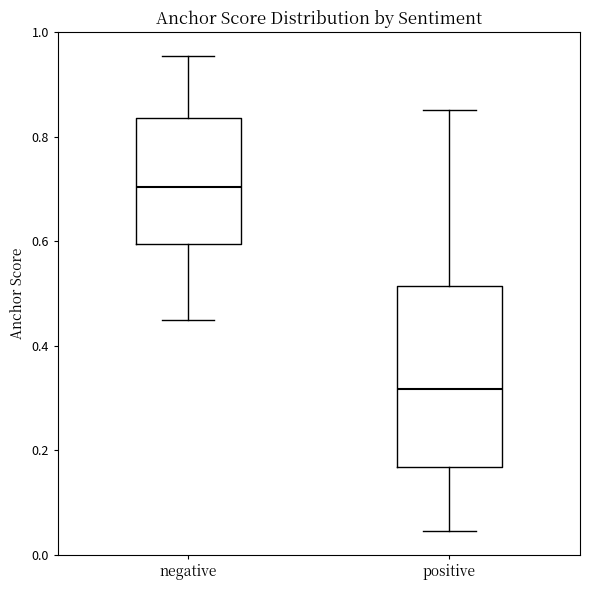

Reading left to right, transcribe this box plot: for each box, give where its median line is, the range the box spans, and where its two whiskers end, as read against the y-axis. The values are not printed on the chart, so give them approximately, as read against the axis.

negative: median 0.70, box 0.60 to 0.84, whiskers 0.46 to 0.96
positive: median 0.32, box 0.16 to 0.52, whiskers 0.04 to 0.86